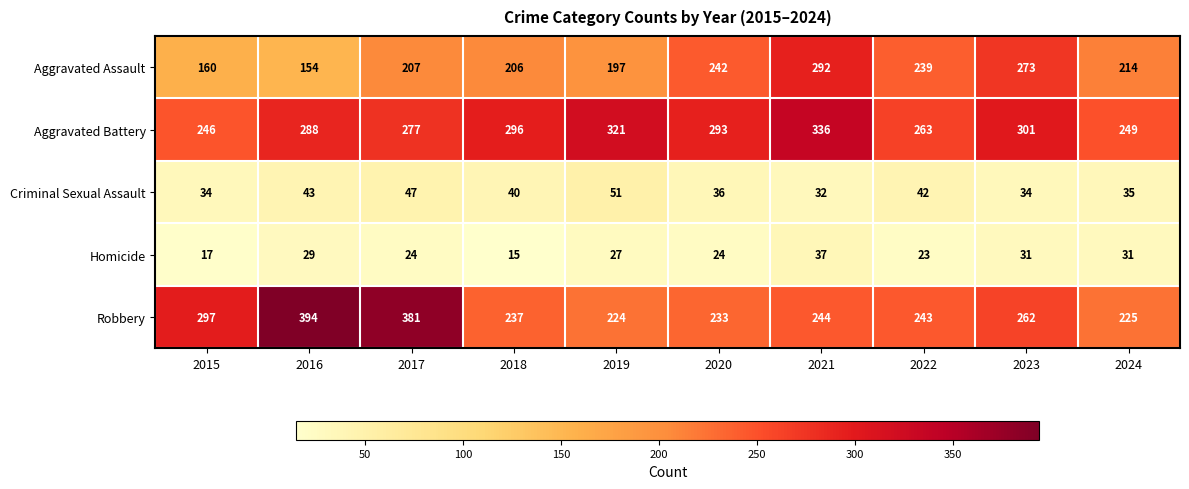

List the series in order of their peak value, lowest first.

Homicide, Criminal Sexual Assault, Aggravated Assault, Aggravated Battery, Robbery